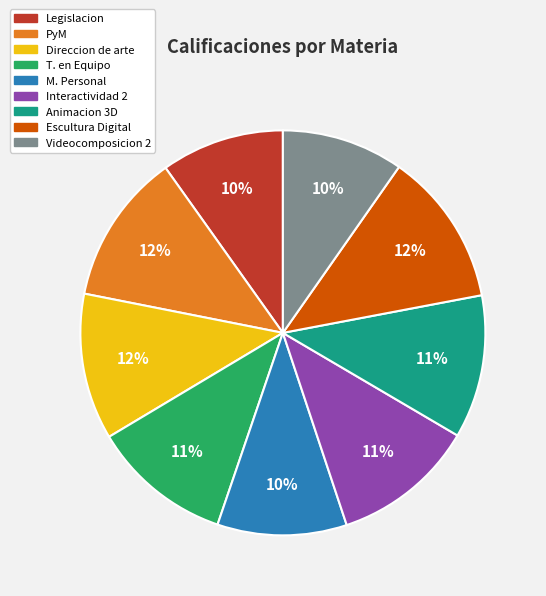

What percentage is the PyM slice, to the nearest percent?

12%